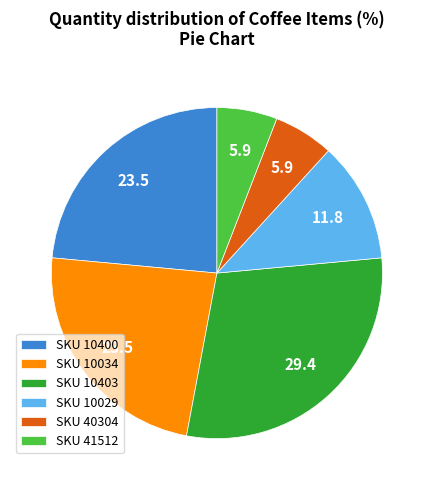

Which slice is the largest?

SKU 10403